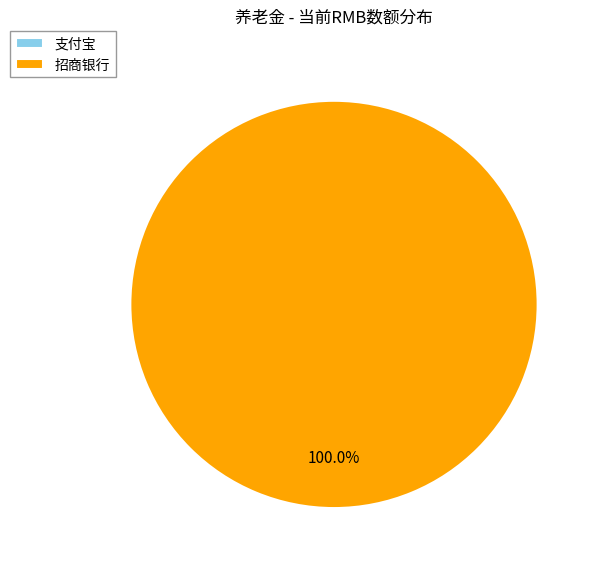

To the nearest percent, what portion does 招商银行 represent?

100%